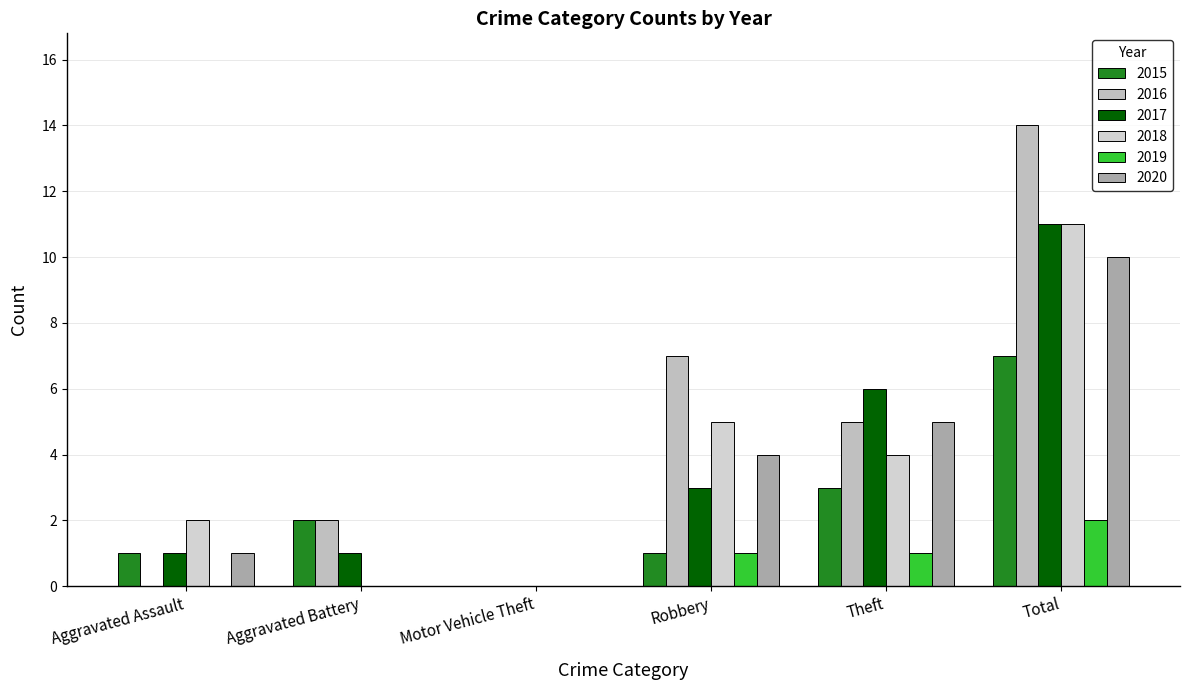

Which series has the largest total across all categories?

2016